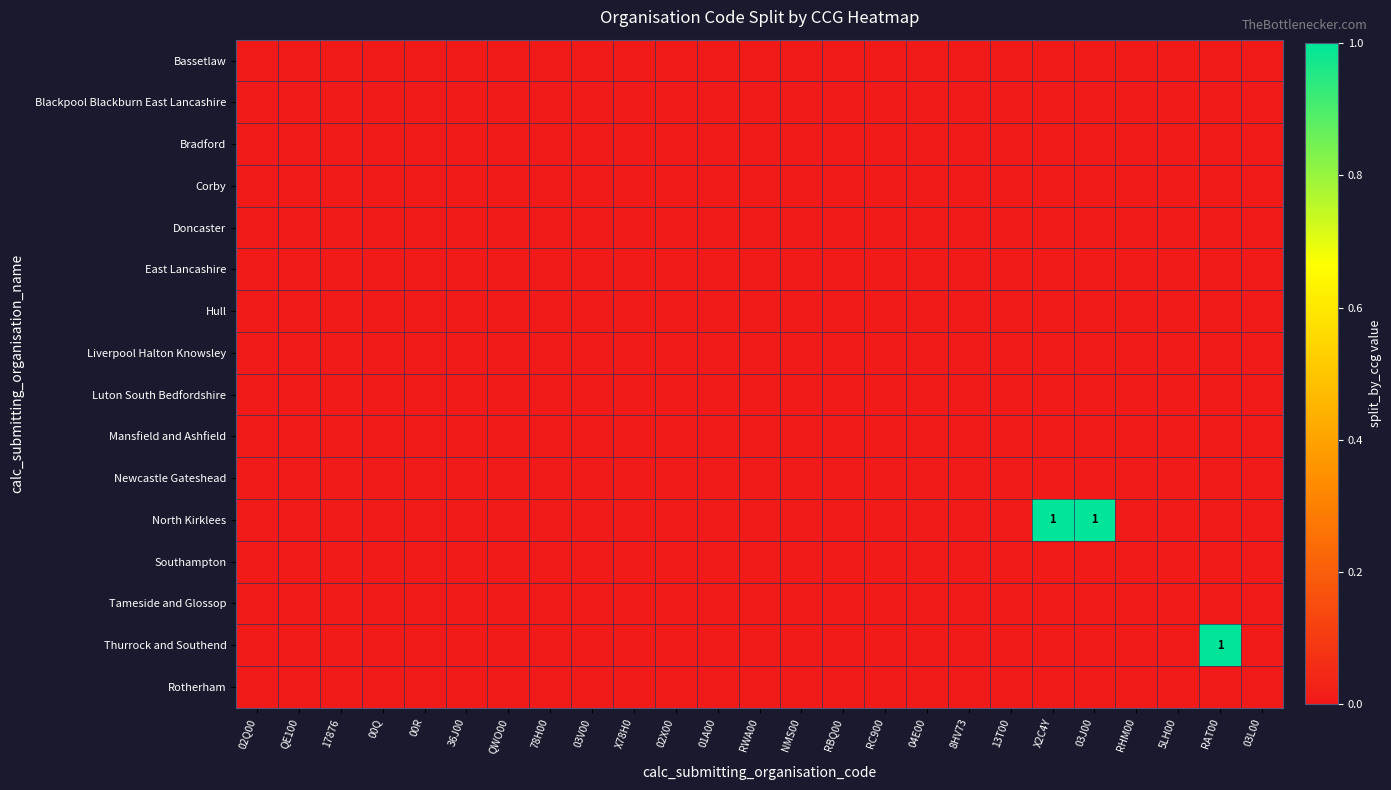

Rank the categories by Doncaster value from highest to lowest.

02Q00, QE100, 17876, 00Q, 00R, 36J00, QWO00, 78H00, 03V00, X78H0, 02X00, 01A00, RWA00, NMS00, RBQ00, RC900, 04E00, 8HV73, 13T00, X2C4Y, 03J00, RHM00, 5LH00, RAT00, 03L00